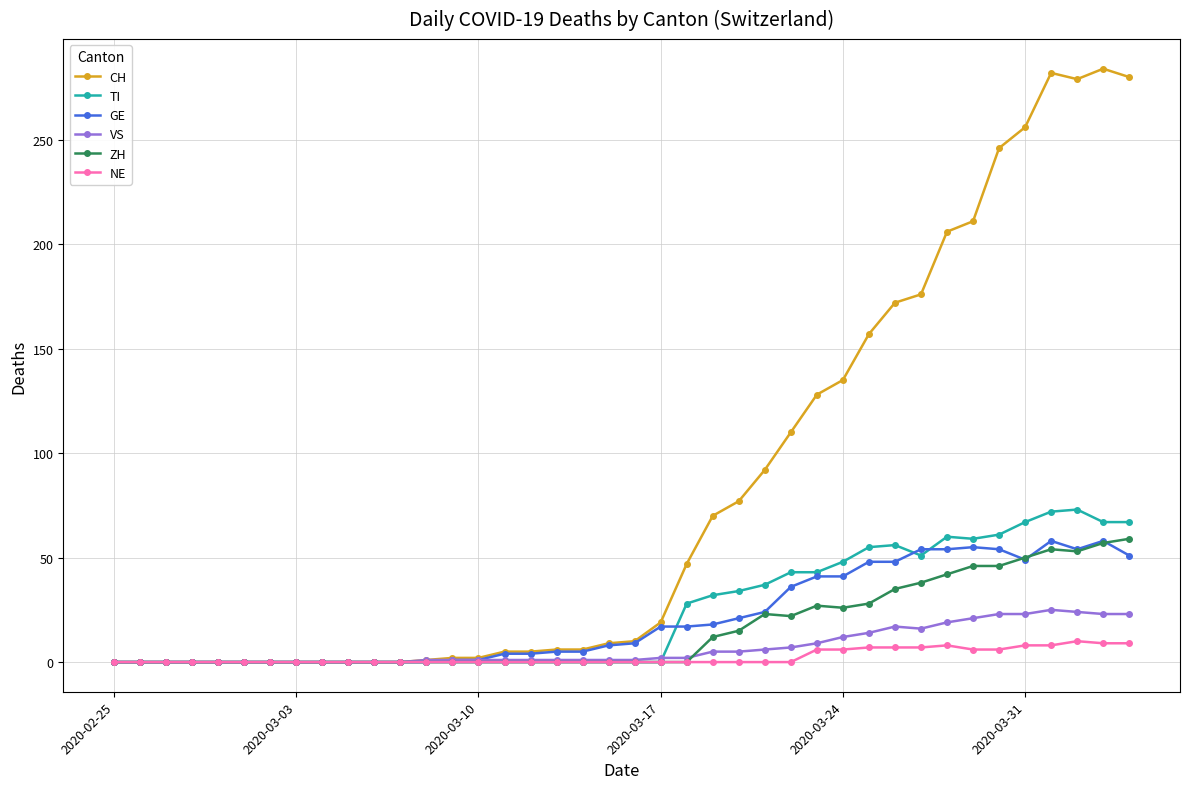

True or false: TI has more than 0 points higher than both neighbors.

True